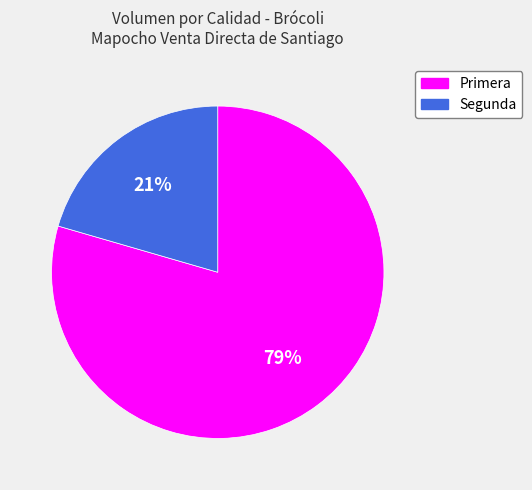

To the nearest percent, what percentage of the pie is Primera?

79%